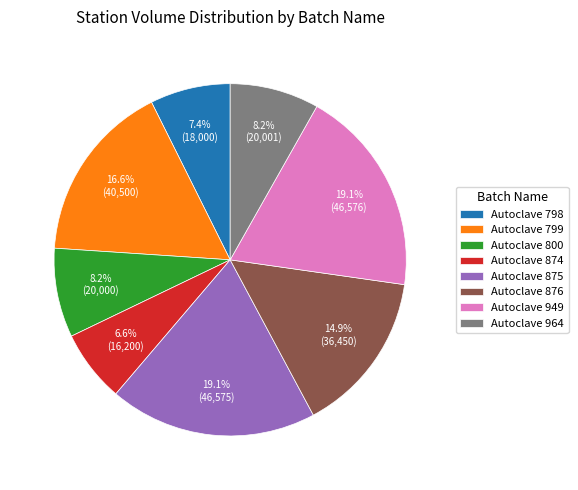

Is Autoclave 799 the majority of the pie?

No